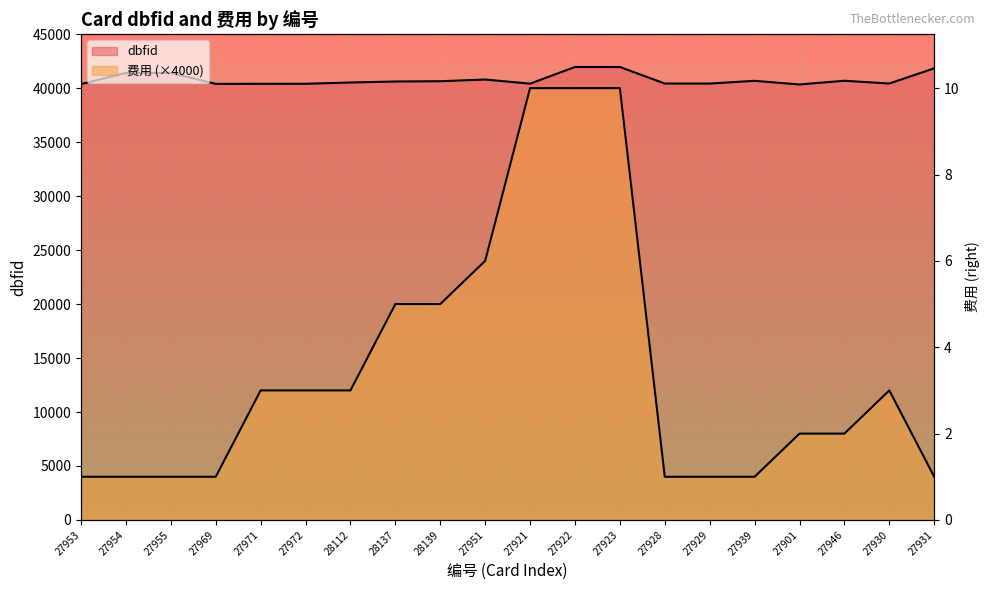

Which series changed the most between 28137 and 27901?

费用